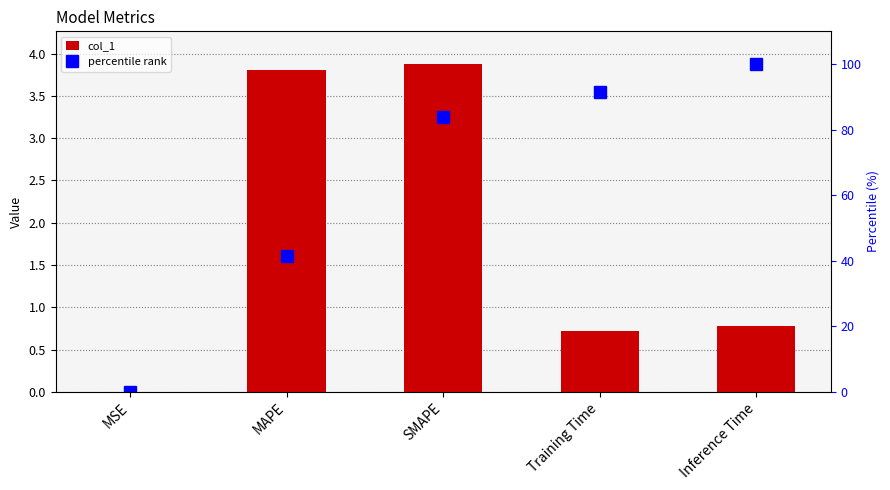

What is the label of the 2nd bar from the right?

Training Time